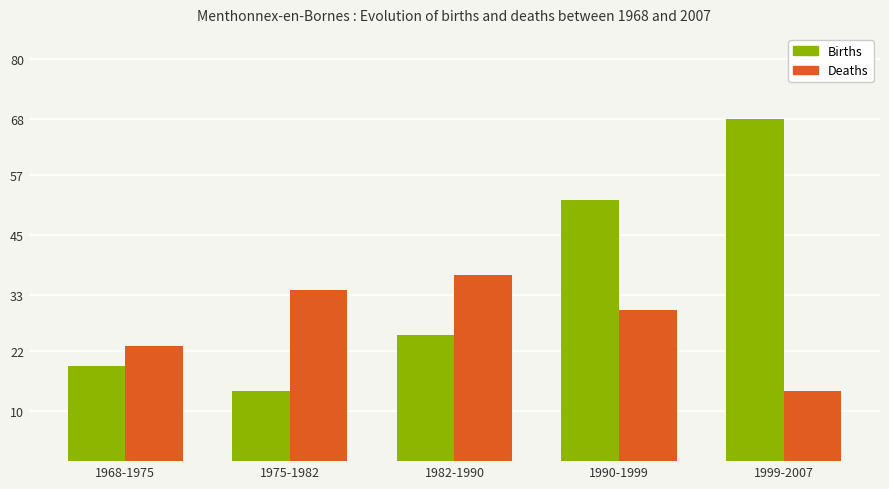

List the series in order of their peak value, highest first.

Births, Deaths